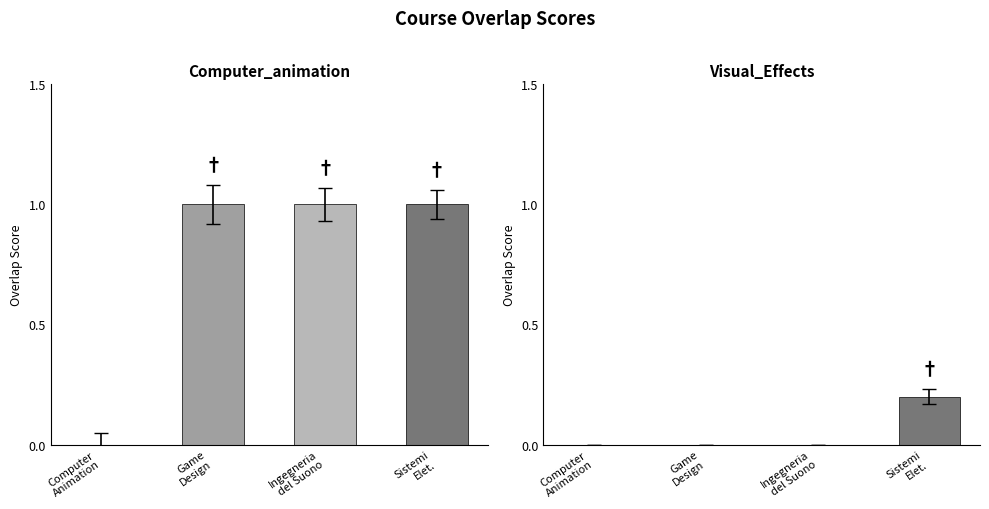

At which category is the sum across all series the highest?

Sistemi
Elet.